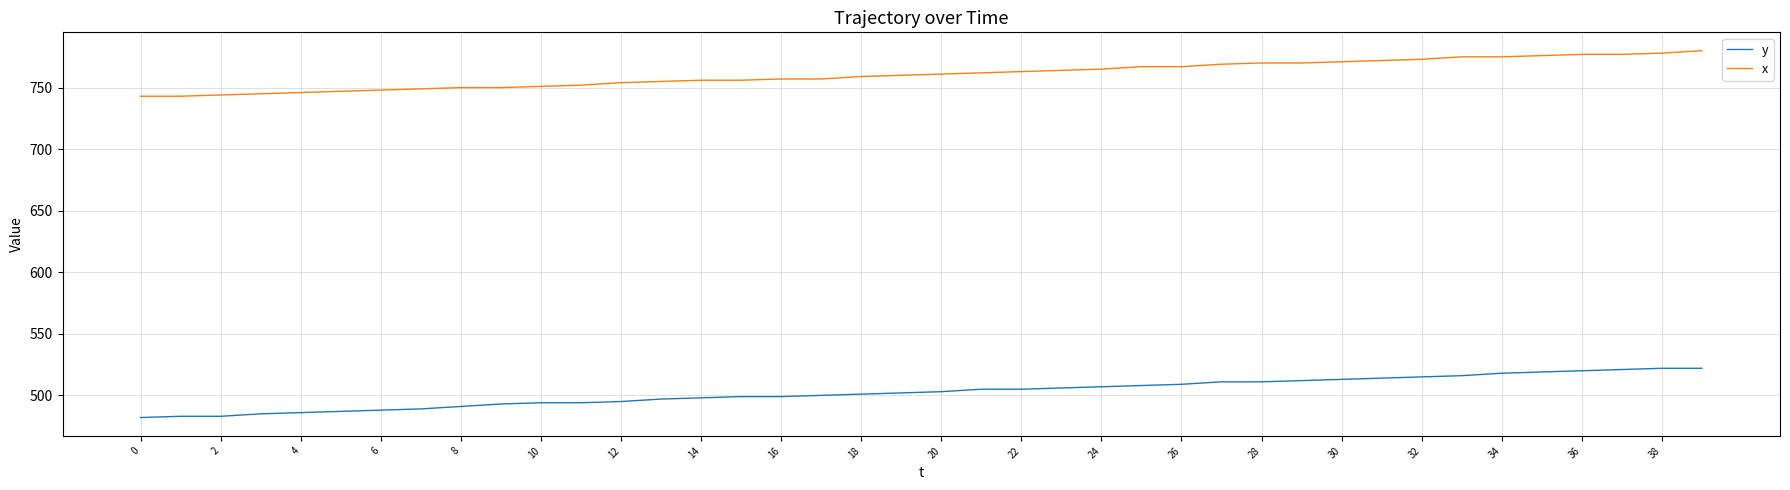

True or false: x and y cross at least once.

False